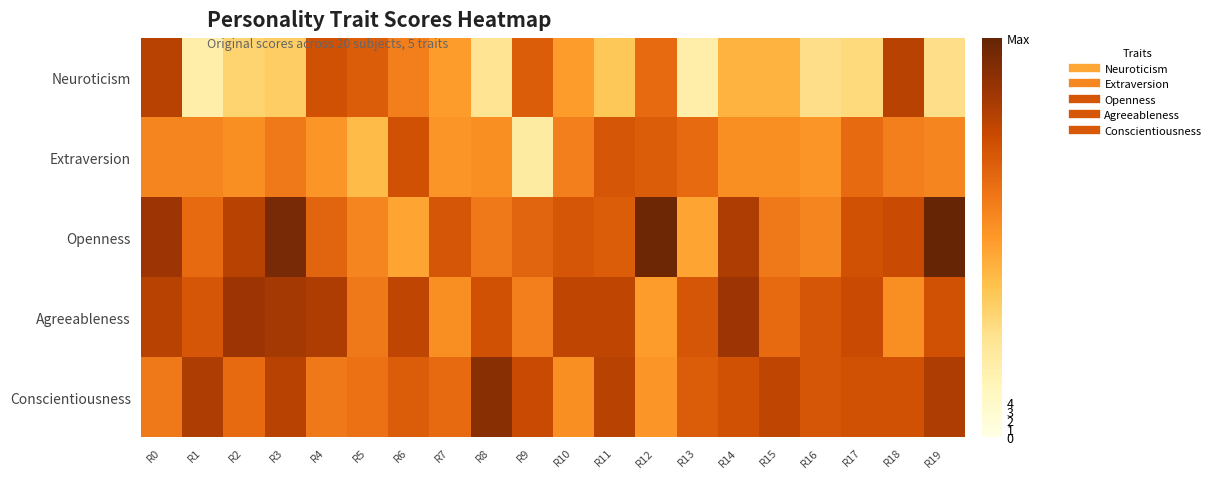

Between R3 and R11, which is larger?

R11